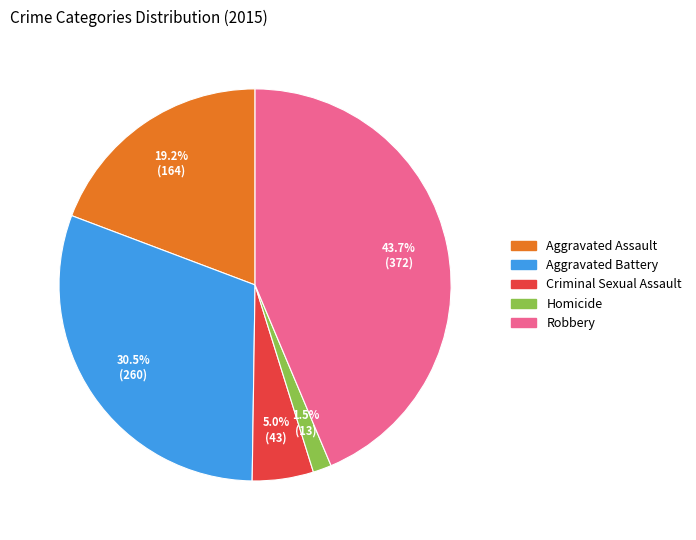

What is the ratio of the value at Aggravated Battery to the value at Aggravated Assault?

1.6